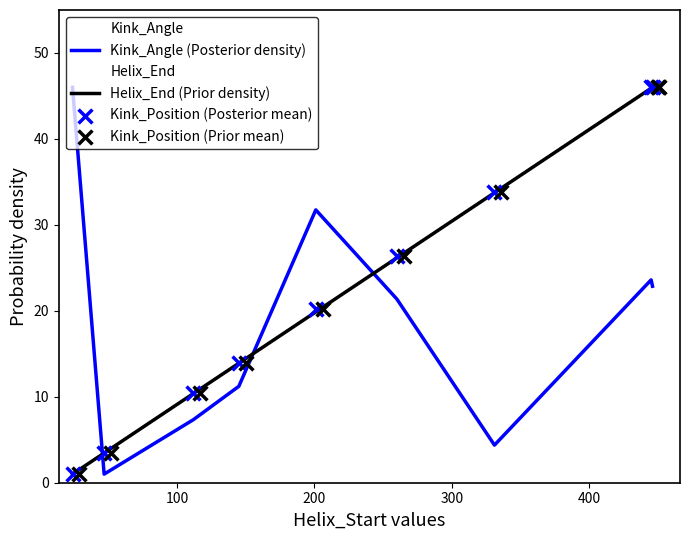

Which series contains the lowest Y value?

Kink_Angle (Posterior density)